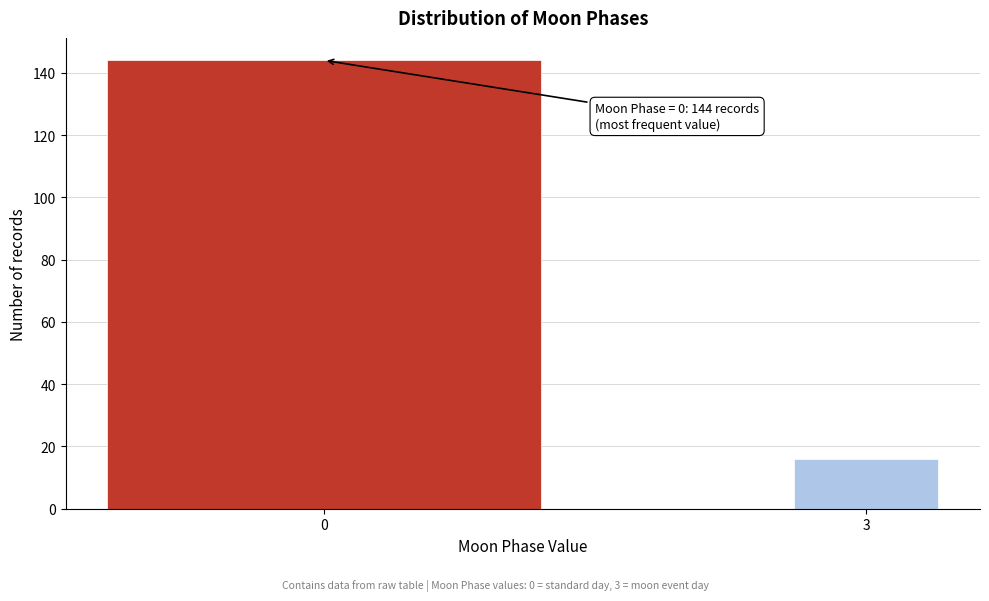

Reading left to right, list all the values displayed in this chart.

0=144	3=16